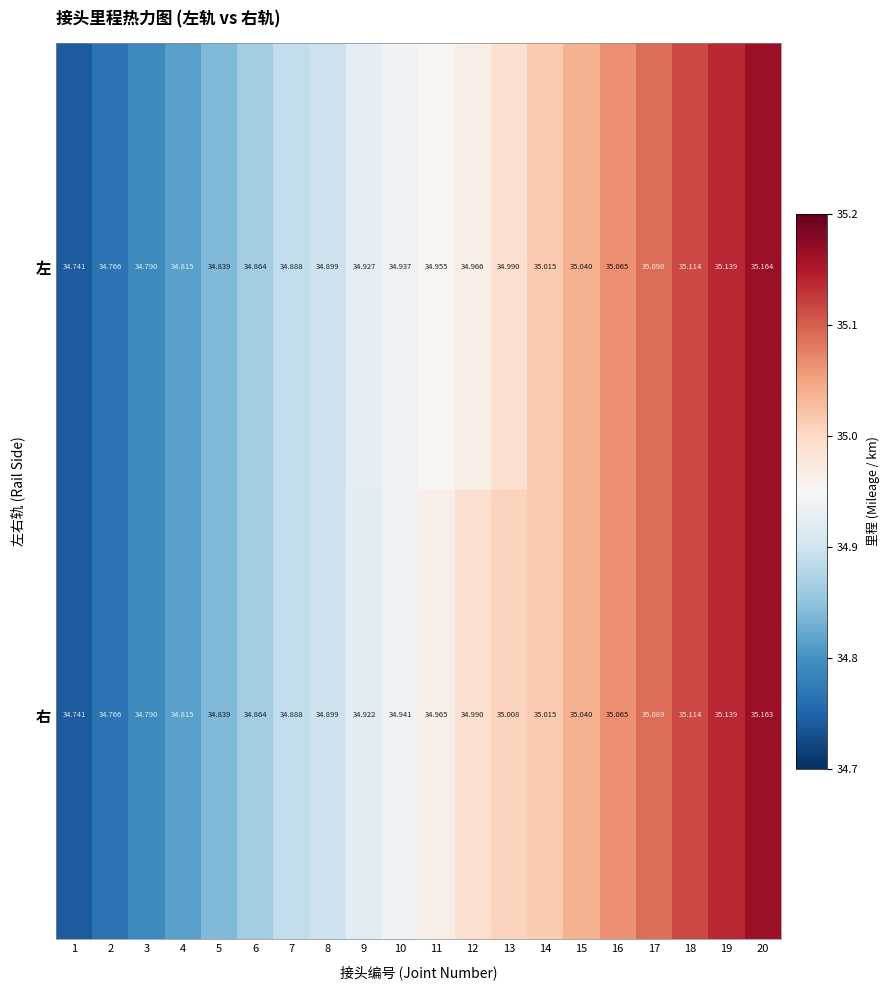

Which series has the largest total across all categories?

右